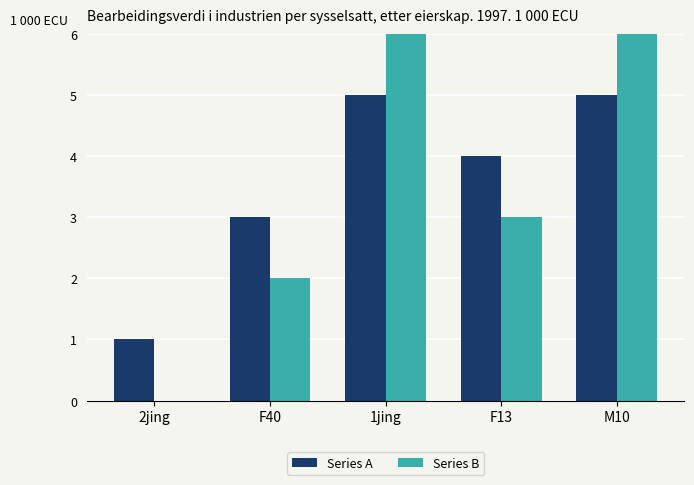

How many bars are there in each group?

2